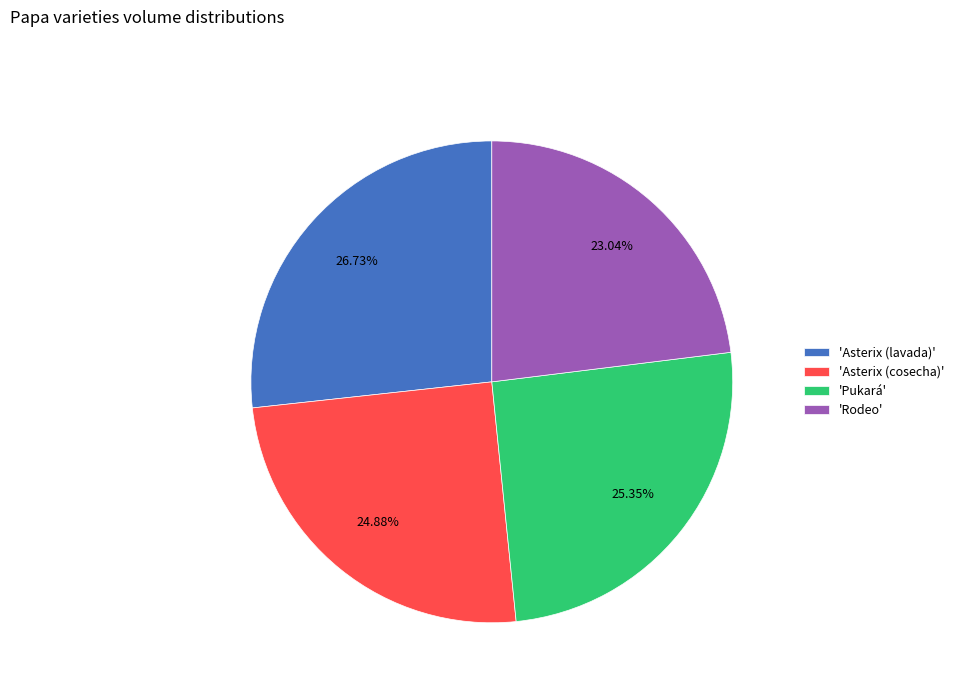

Which slice is the largest?

'Asterix (lavada)'